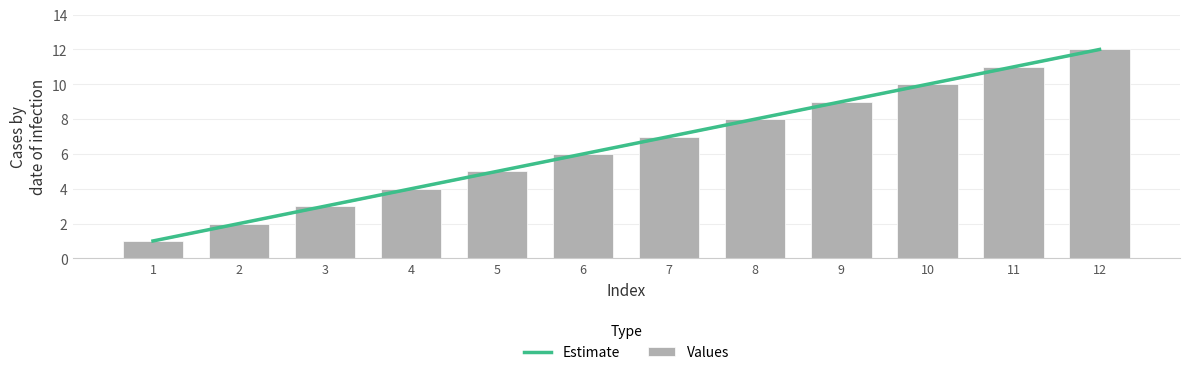

At which category does the chart reach its minimum across all series?

1